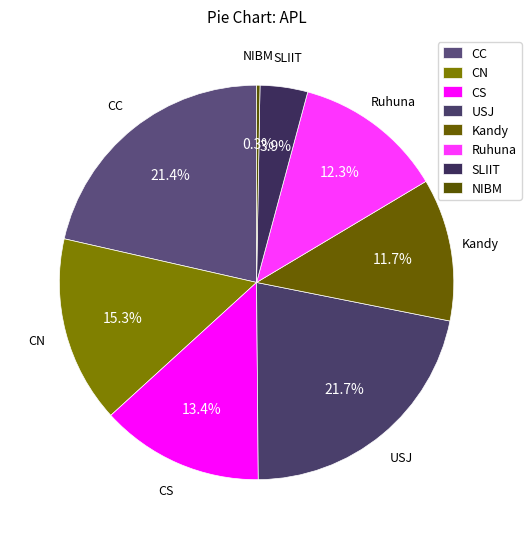

What portion of the pie excludes USJ?

78.3%